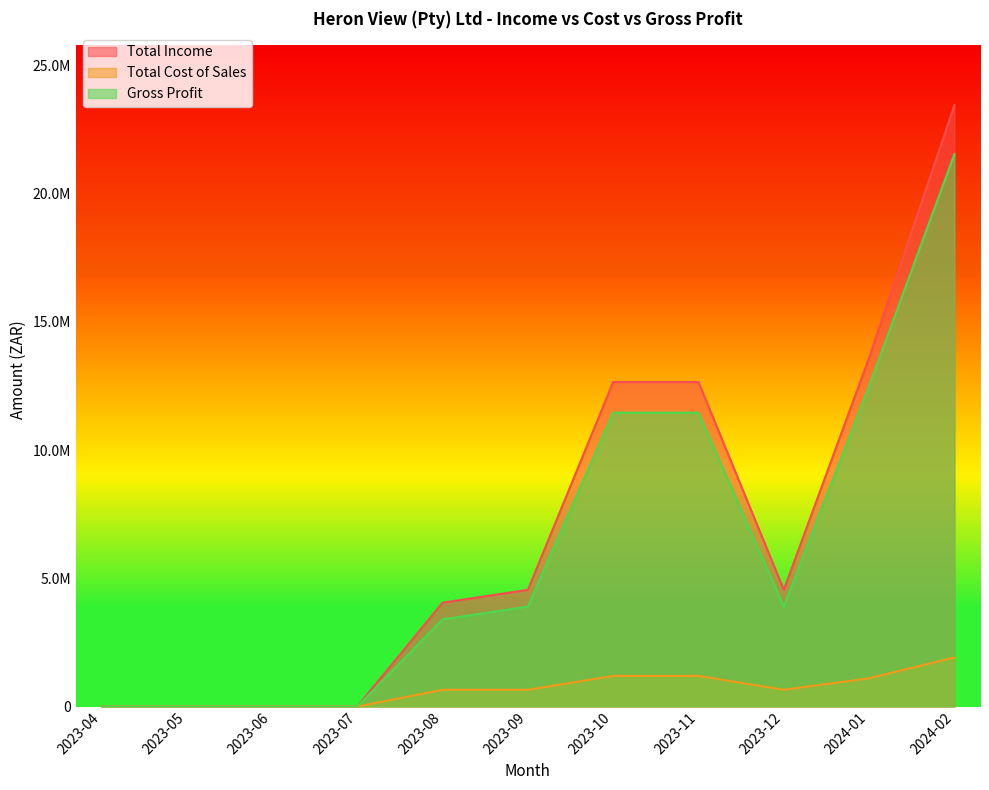

What is the difference between the second highest and second lowest values in the Total Income series?

13594260.9